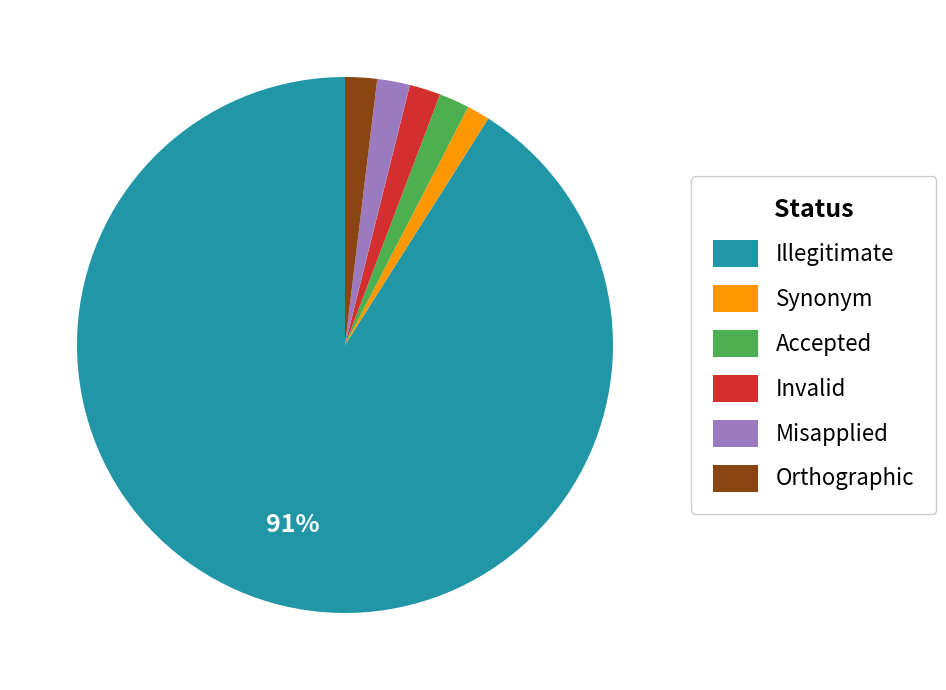

What is the largest slice in the pie chart?

Illegitimate